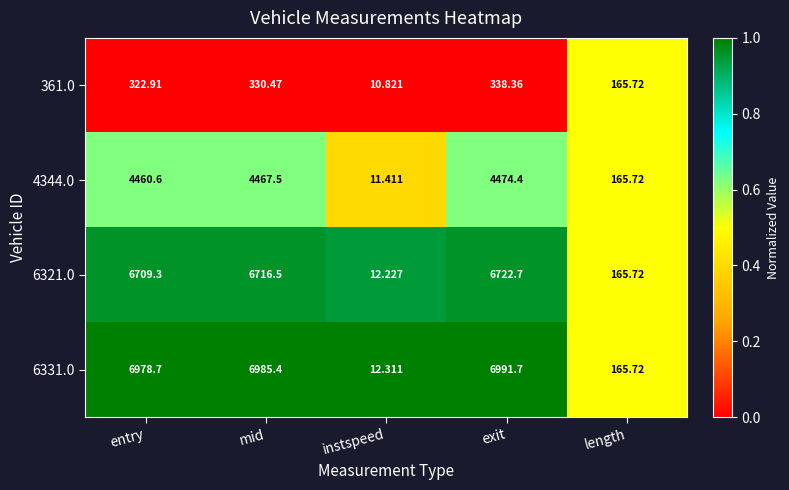

List the labels in order of 361.0 value, smallest first.

instspeed, length, entry, mid, exit